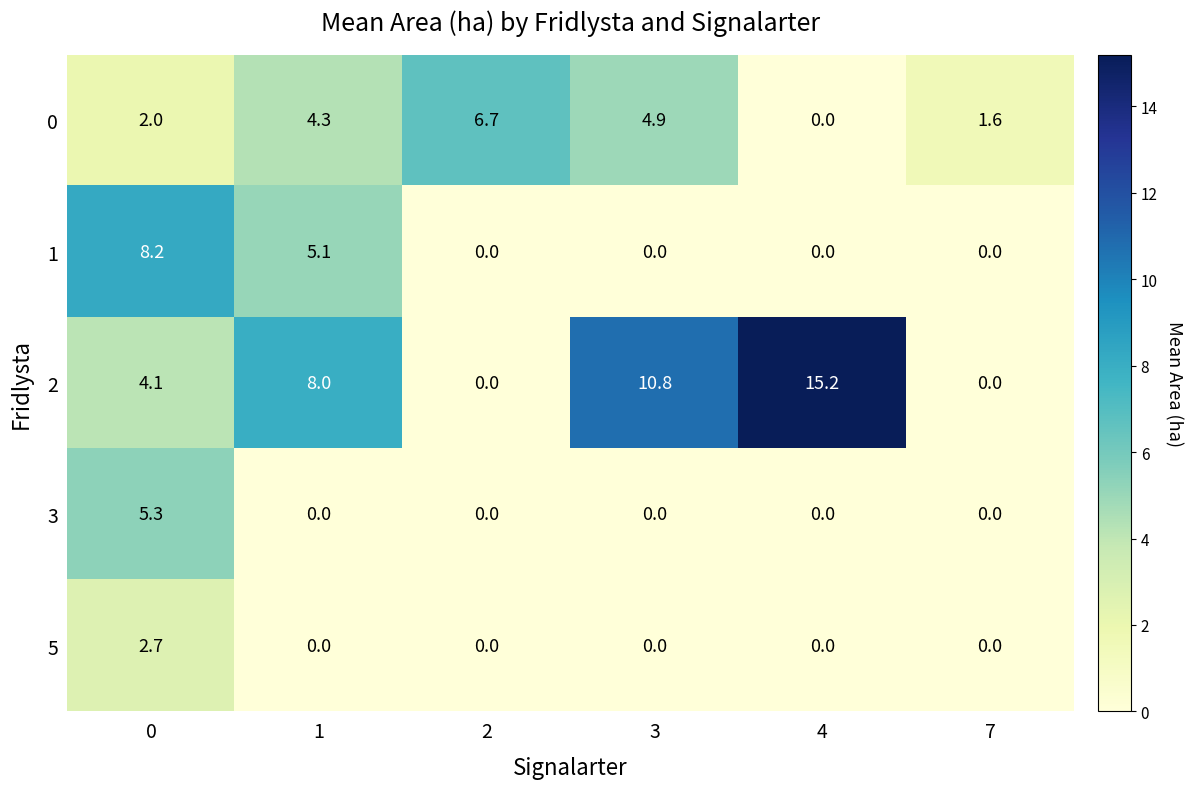

The value of 1 at 7 is 3.1. True or false?

False